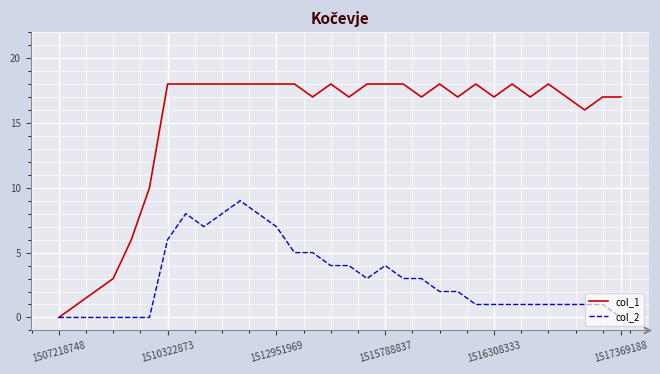

True or false: col_1 has more than 2 interior local peaks.

True